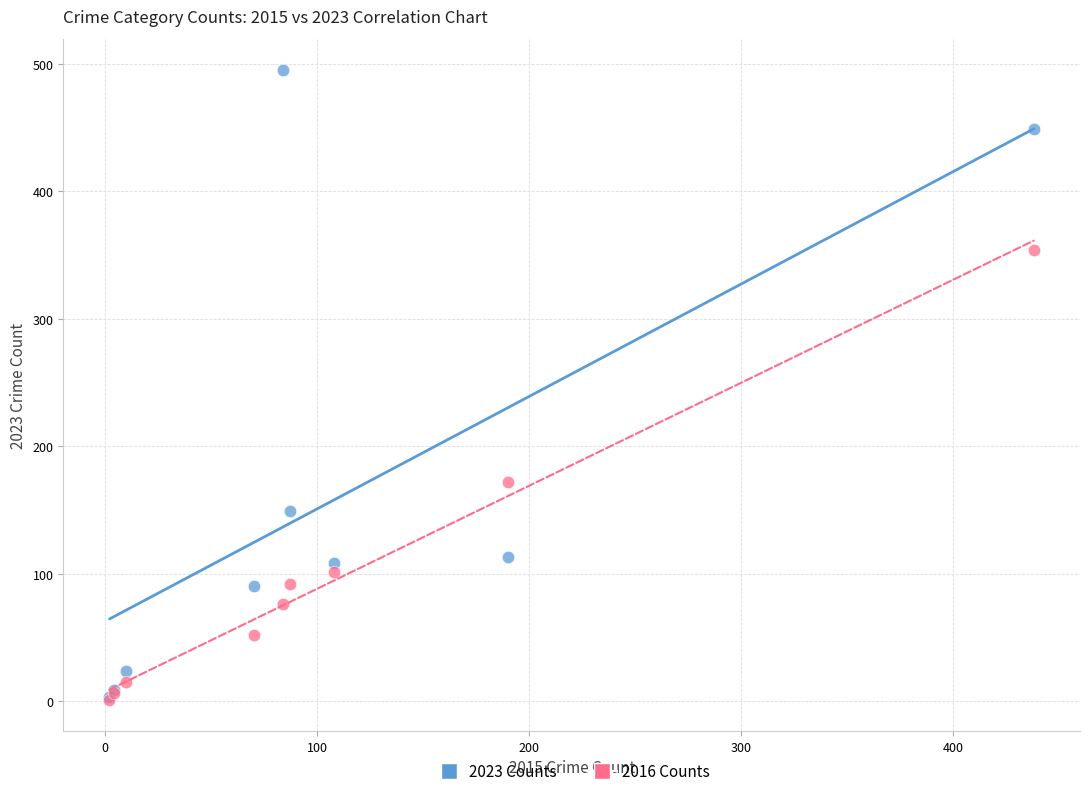

Which series reaches the maximum Y coordinate?

2023 Counts